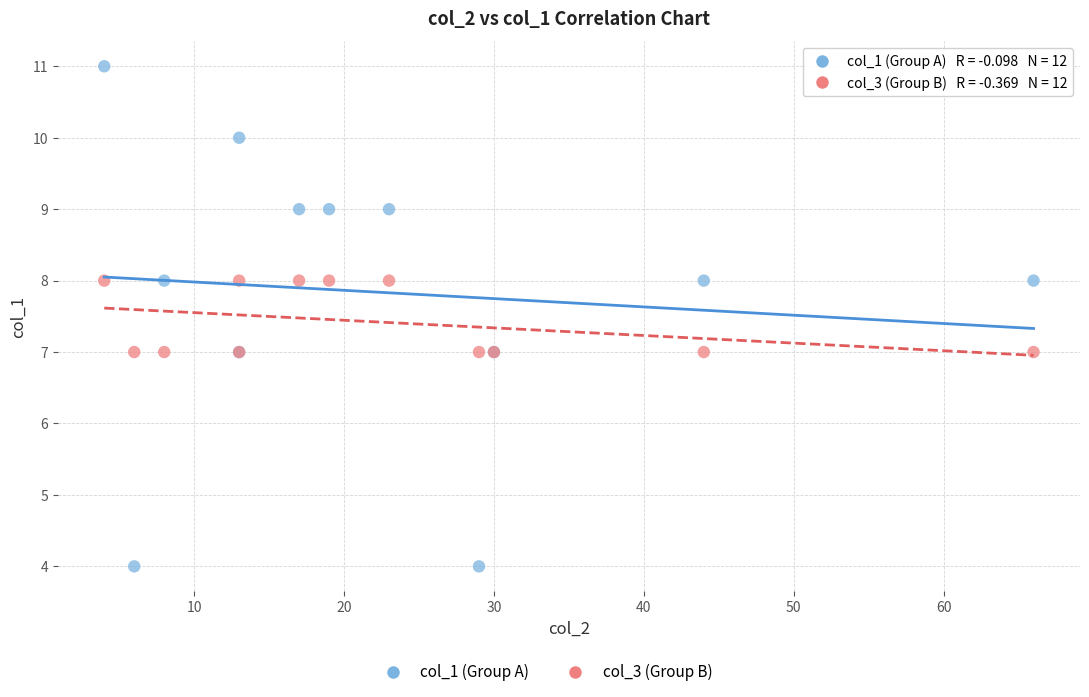

Which series reaches the maximum Y coordinate?

col_1 (Group A)